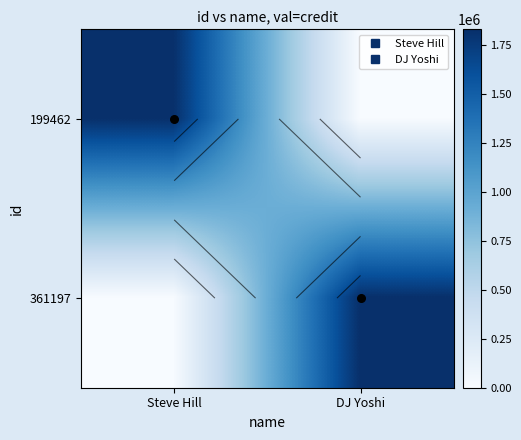

Which series changed the most between Steve Hill and DJ Yoshi?

199462